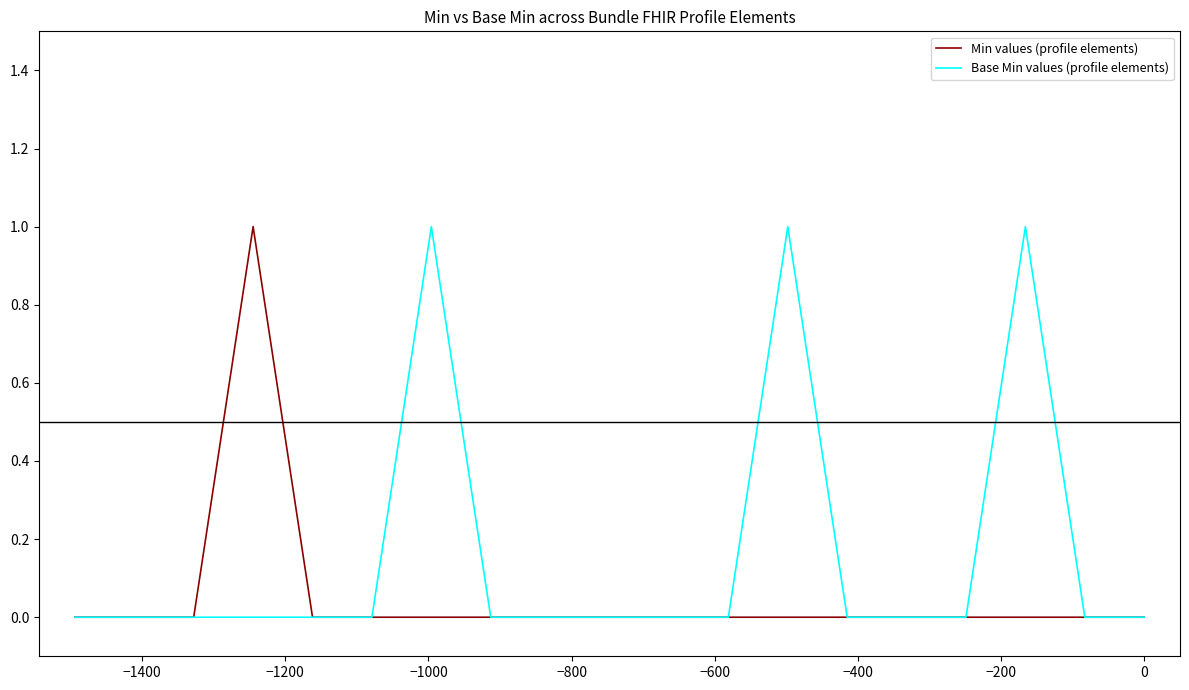

Rank the series by their average value, from highest to lowest.

Base Min values (profile elements), Min values (profile elements)